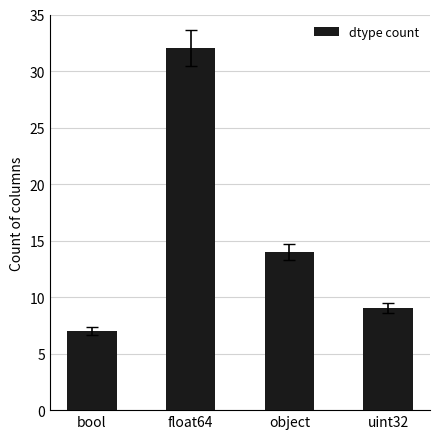

How many values are below 14?

2